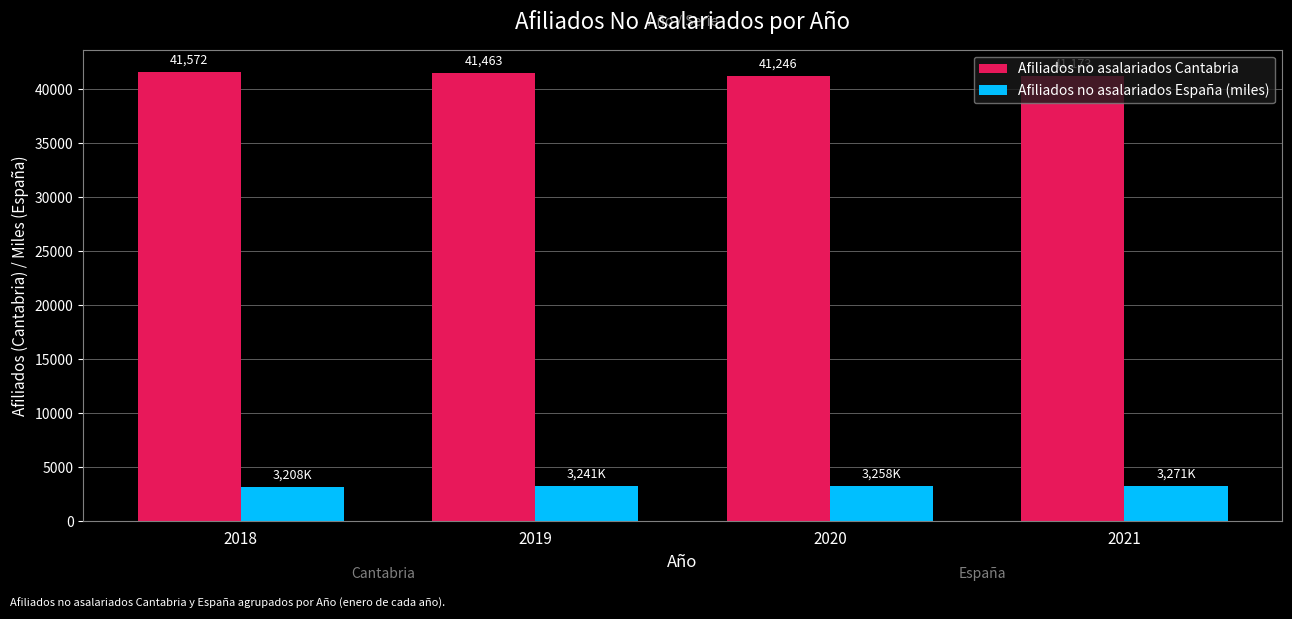

Which category has the highest value in the Afiliados no asalariados Cantabria series?

2018